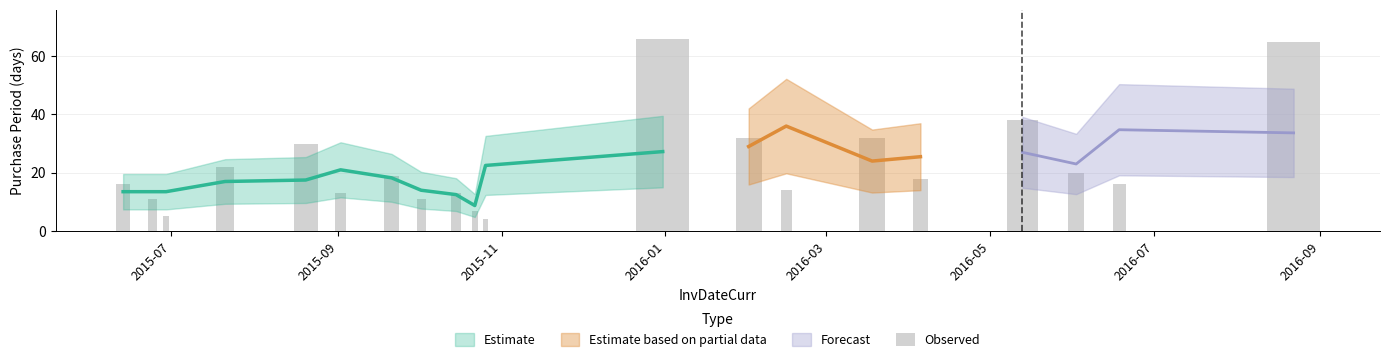

Which category has the lowest value across all series?

2015-10-26